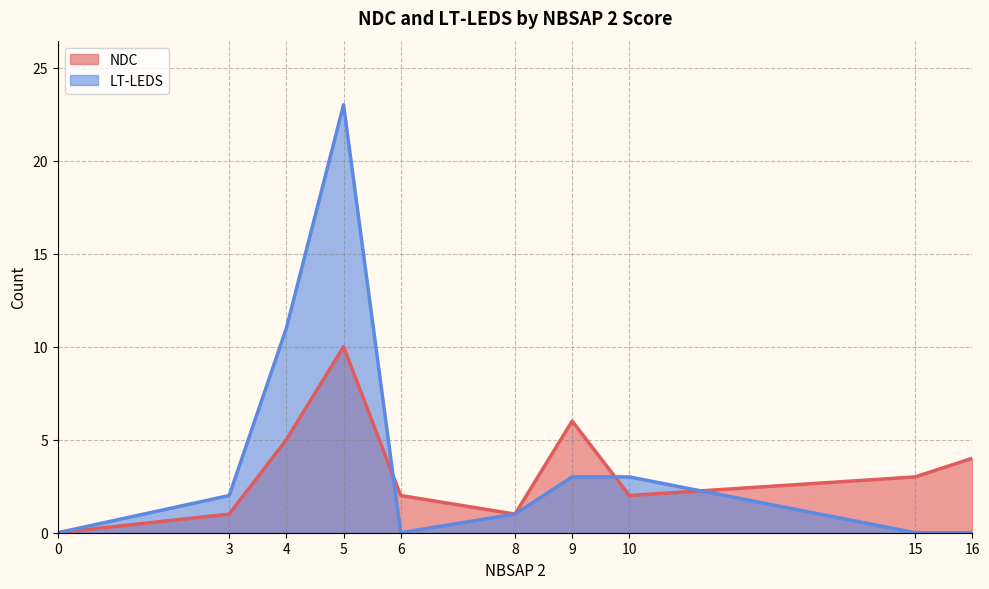

The value of NDC at 15 is 1. True or false?

False